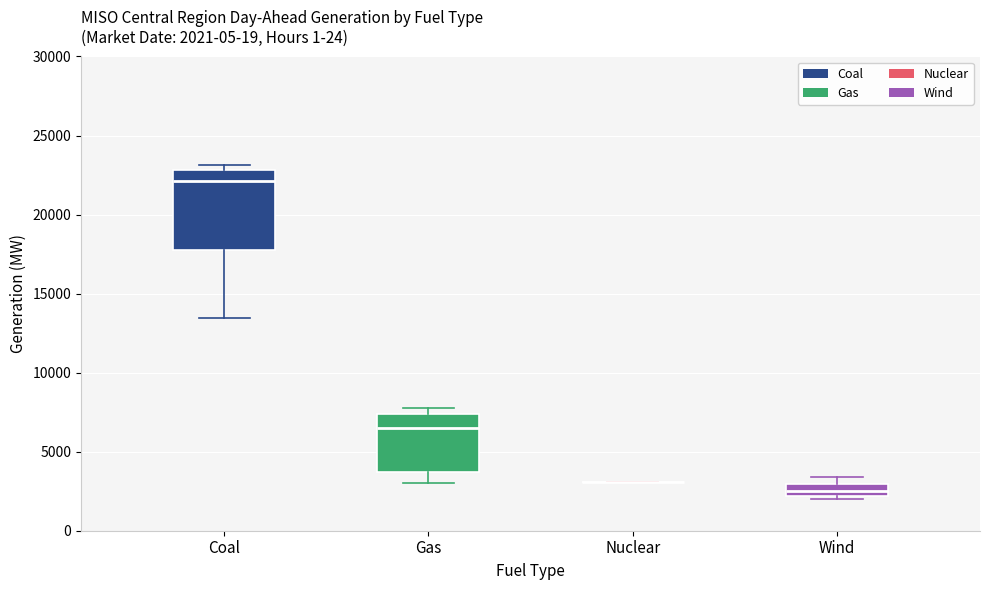

Which box is the tallest, from its lower edge to its upper edge?

Coal